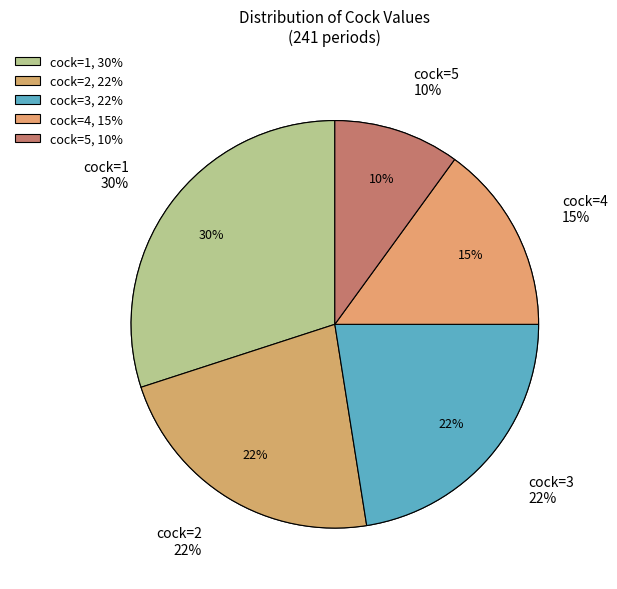

Which slice is the largest?

cock=4